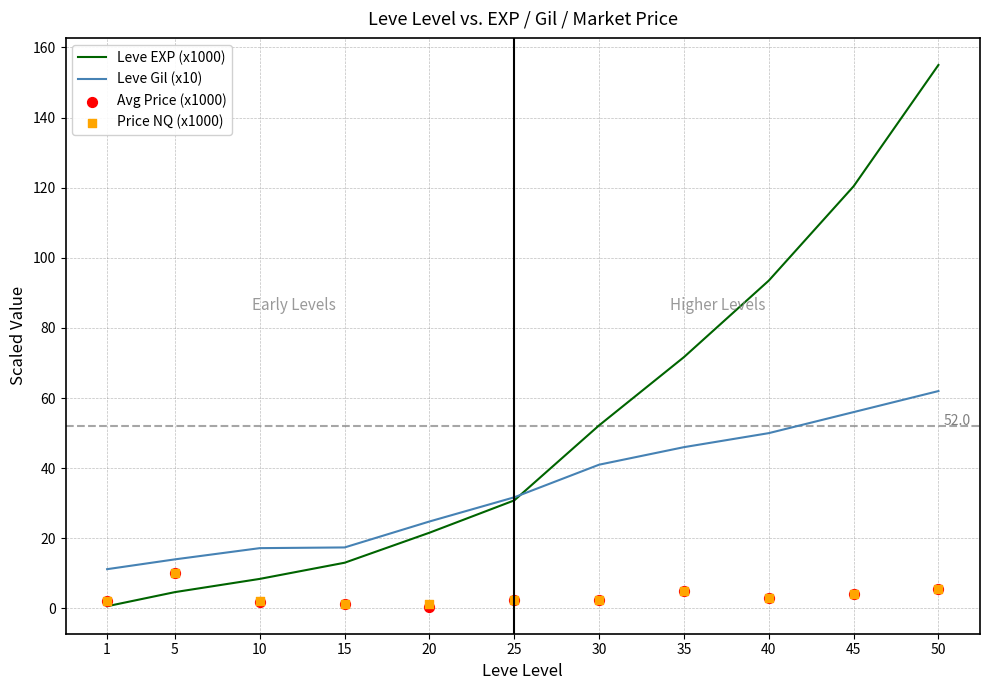

Is the value of Price NQ (x1000) at 40 greater than the value of Leve EXP (x1000) at 20?

No